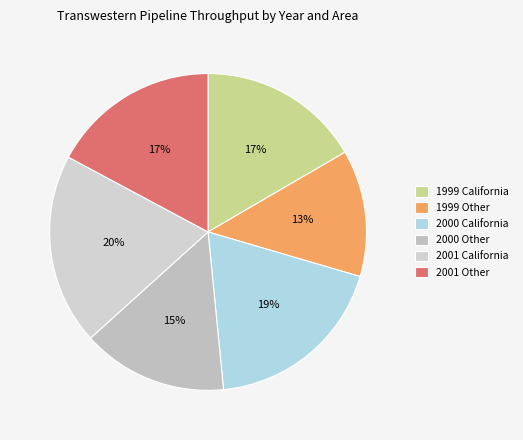

Which has a higher value, 2001 Other or 2000 California?

2000 California